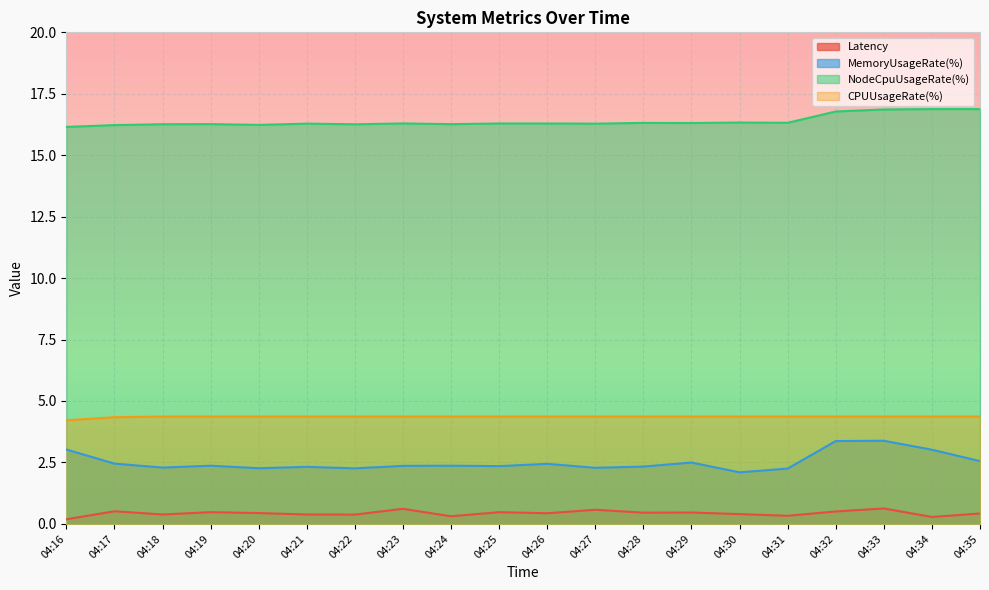

What is the average value of the MemoryUsageRate(%) series?

2.5